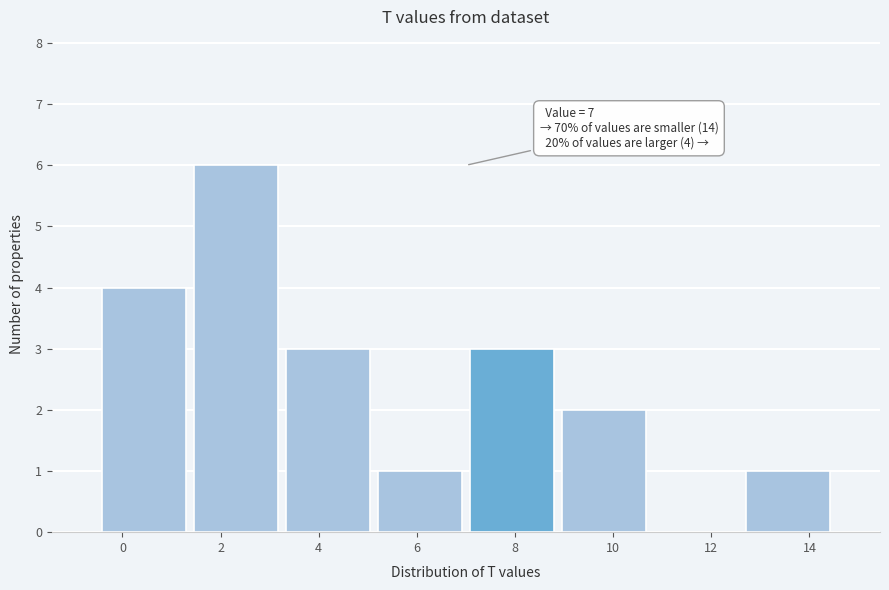

Which range on the x-axis has the tallest bar?

1.4 to 3.2